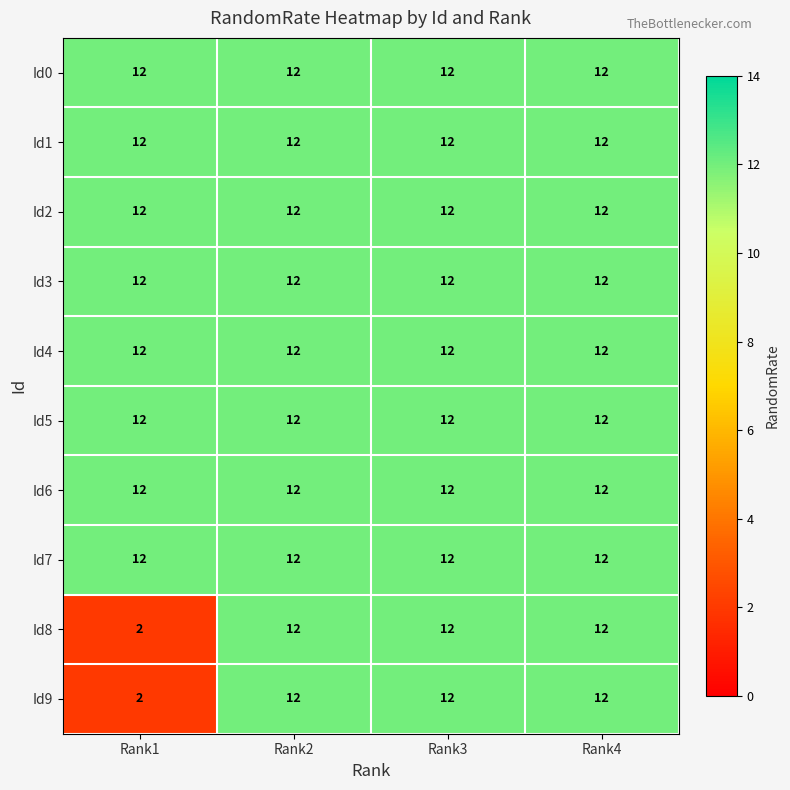

The Id2 series shows 12 at Rank1. True or false?

True